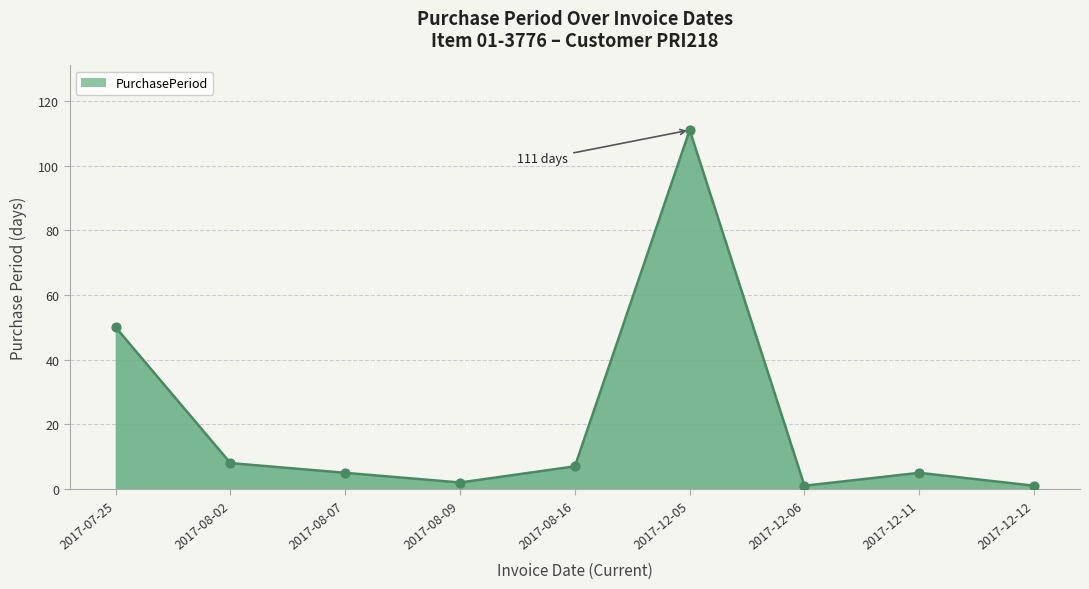

Approximately how many times larger is the value at 2017-12-12 compared to 2017-08-09?

0.5